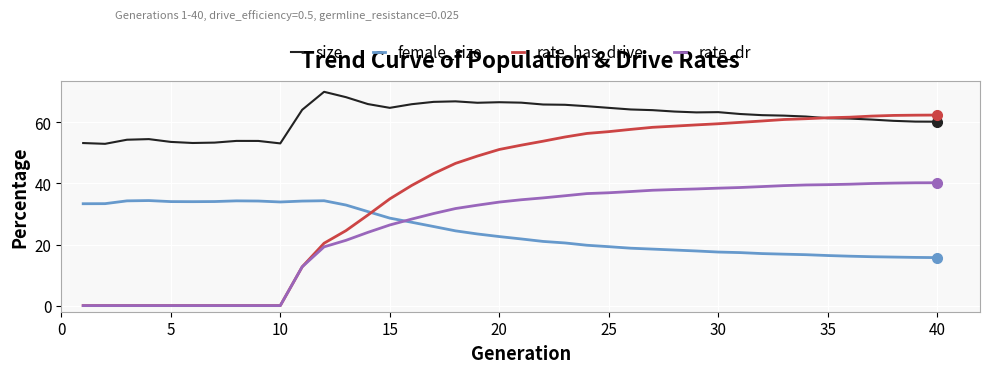

What is the highest value of the size series?

70.0